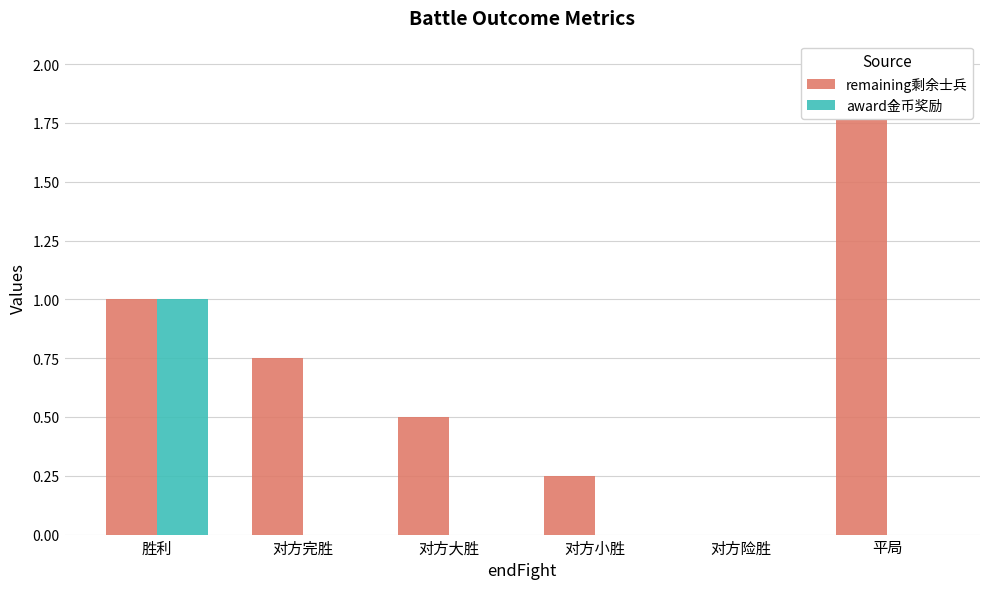

What is the average value of the remaining剩余士兵 series?

0.8